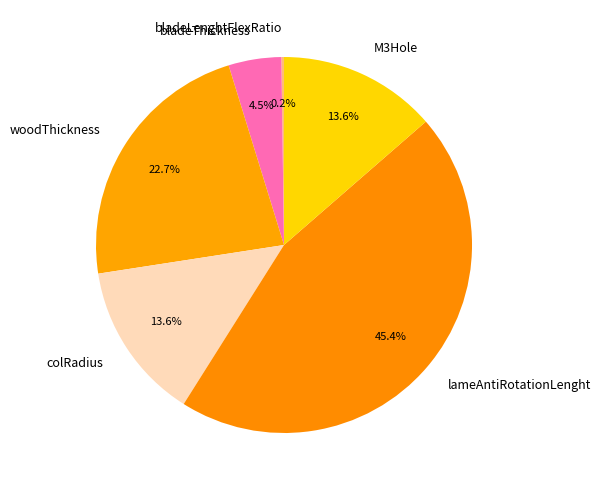

Approximately how many times larger is the value at M3Hole compared to lameAntiRotationLenght?

0.3